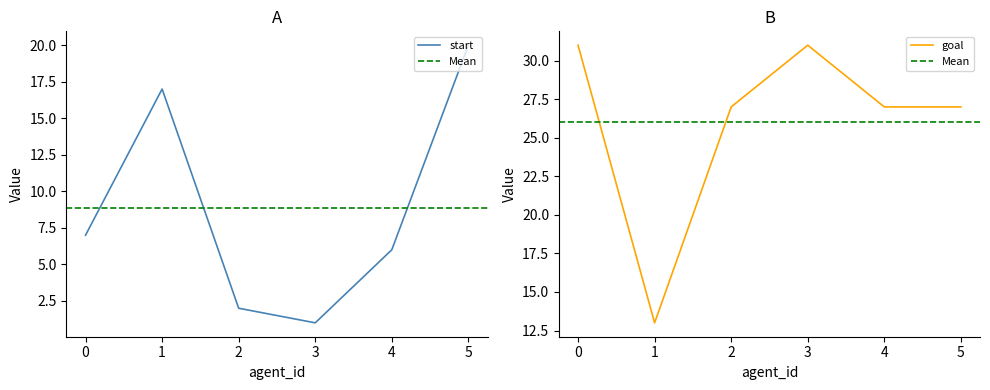

What is the difference between the start values at 2 and 5?

18